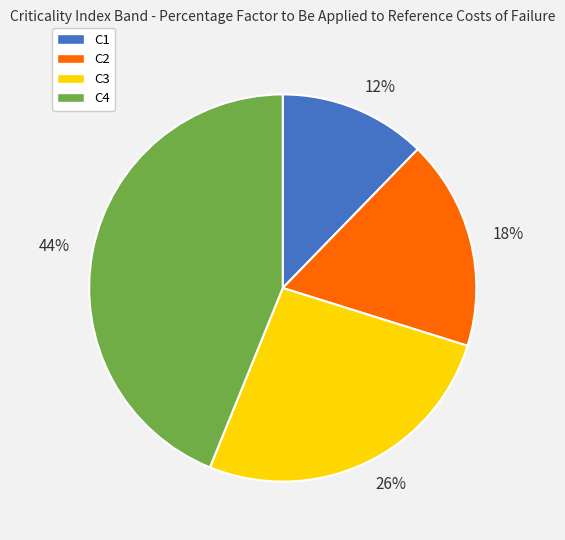

Which slice is the largest?

C4